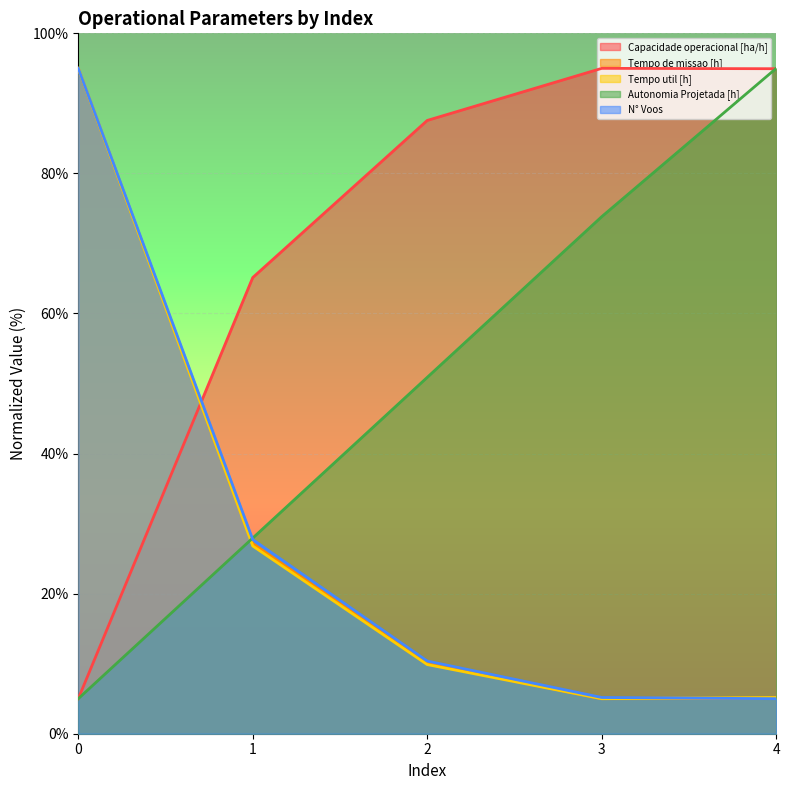

The Capacidade operacional [ha/h] series shows 51.4 at 2. True or false?

False